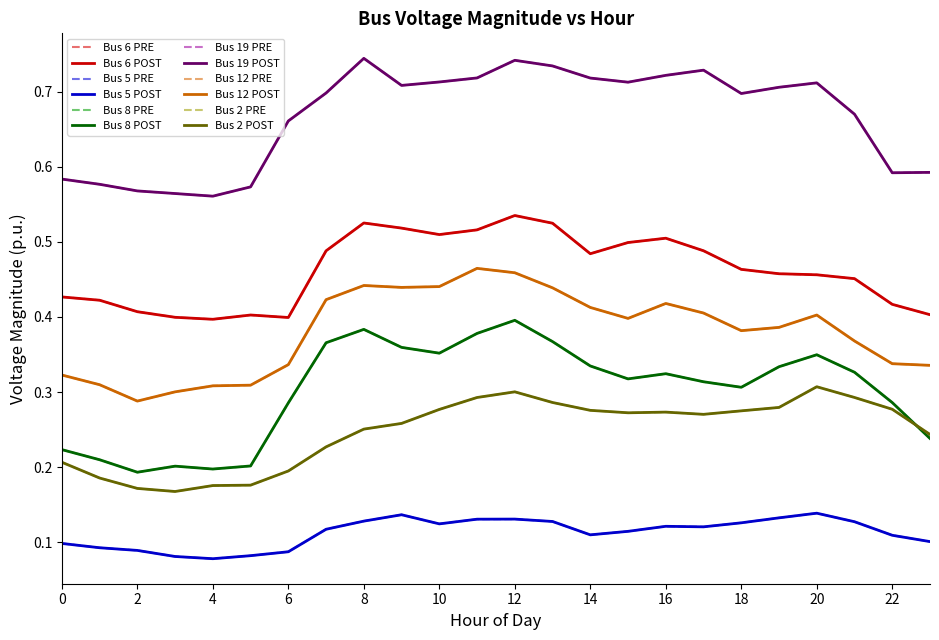

Does the chart display data point markers on the line(s)?

No